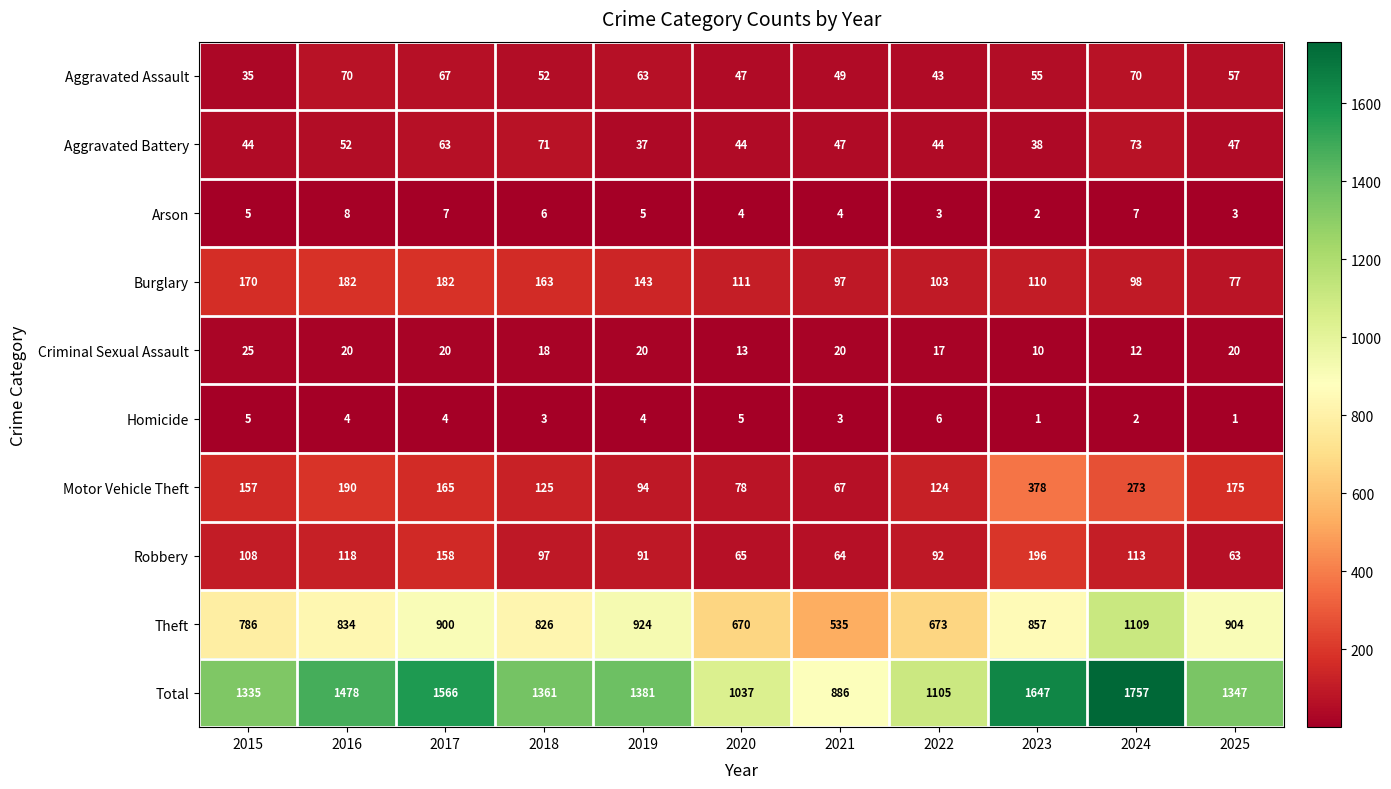

Is the value of Arson at 2018 greater than the value of Motor Vehicle Theft at 2017?

No